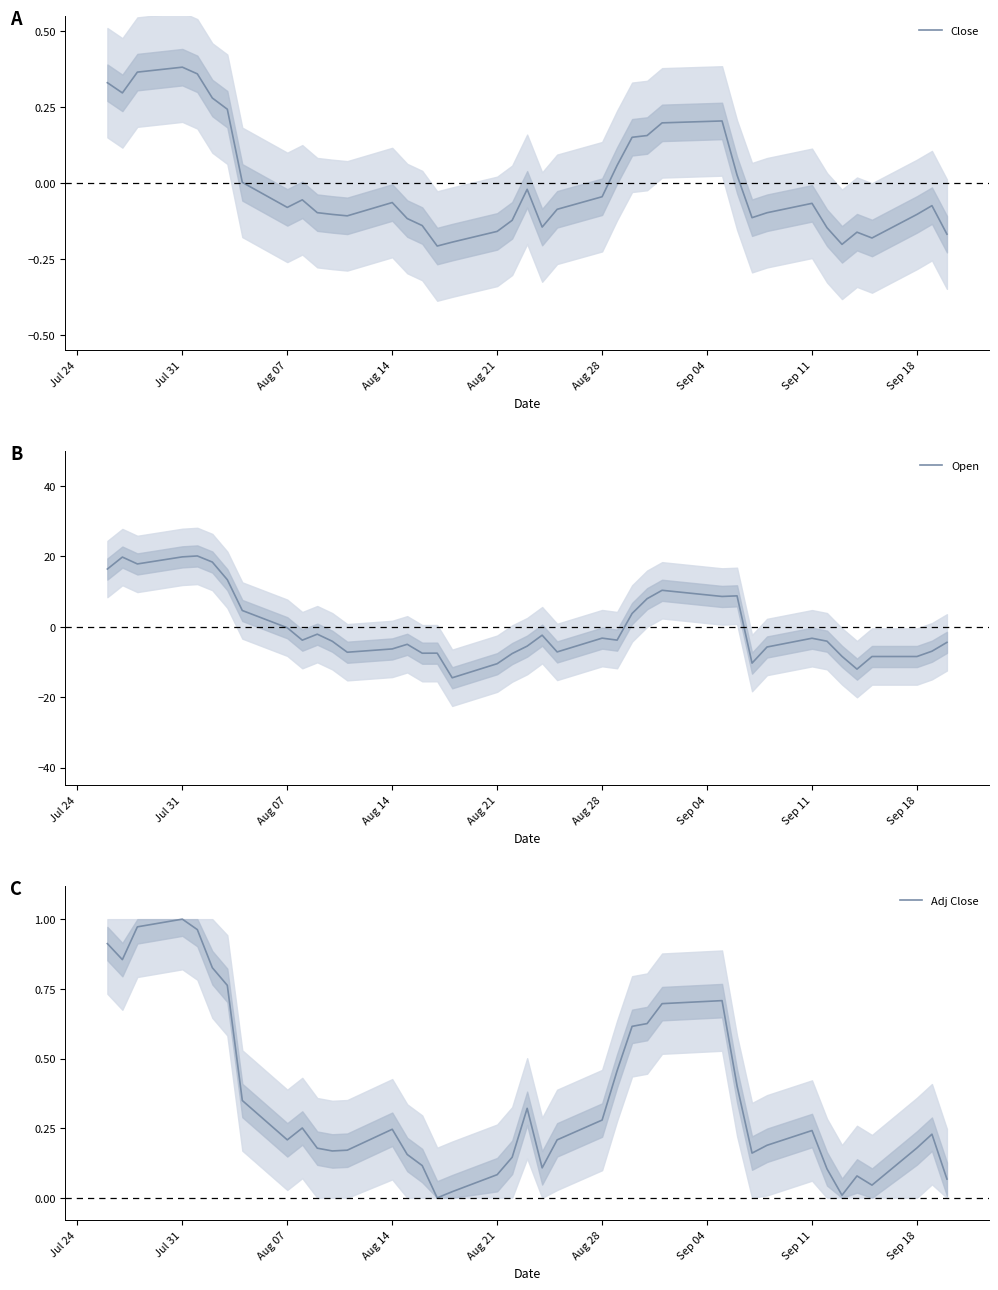

How many values in Adj Close are above zero?

39